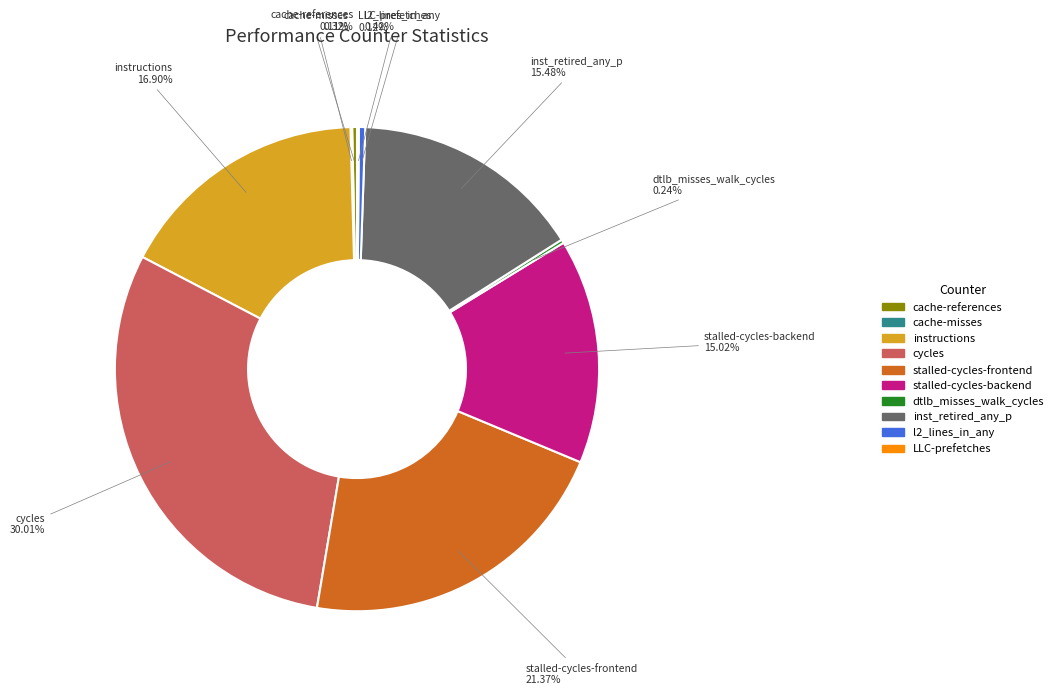

Is there a majority slice in this chart?

No